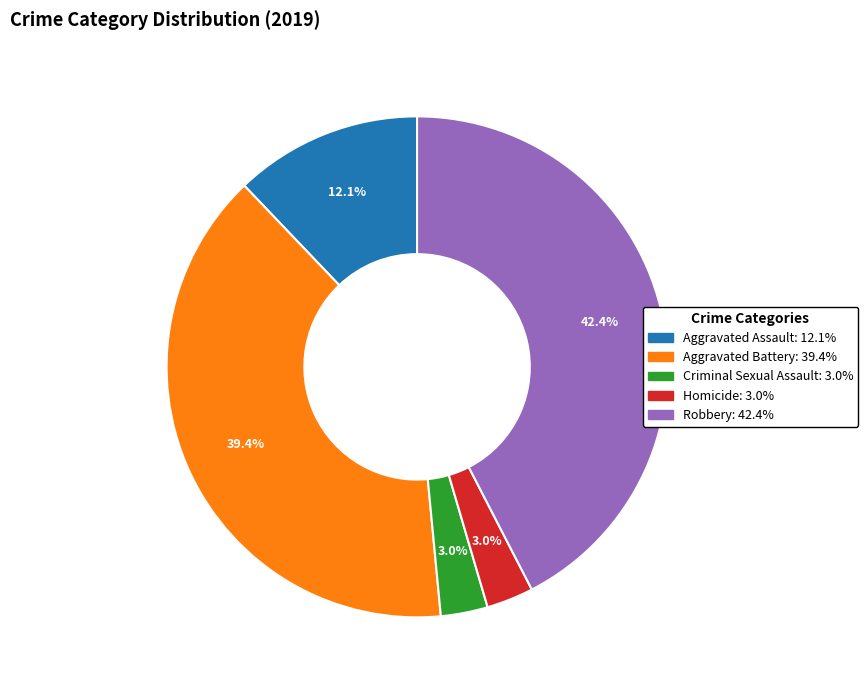

To the nearest percent, what is the average slice percentage?

20%